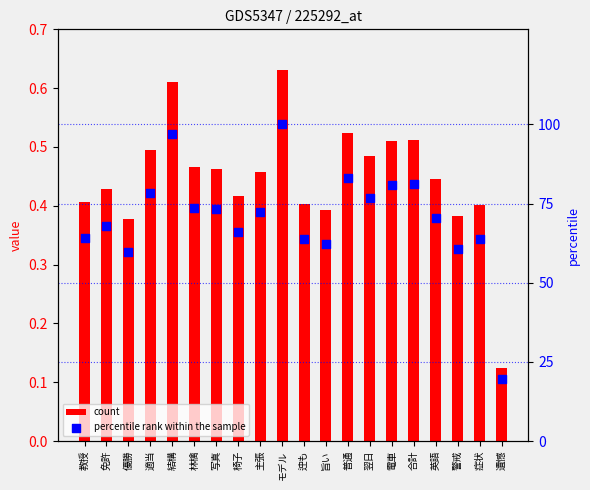

At how many categories does at least one series exceed 37?

19